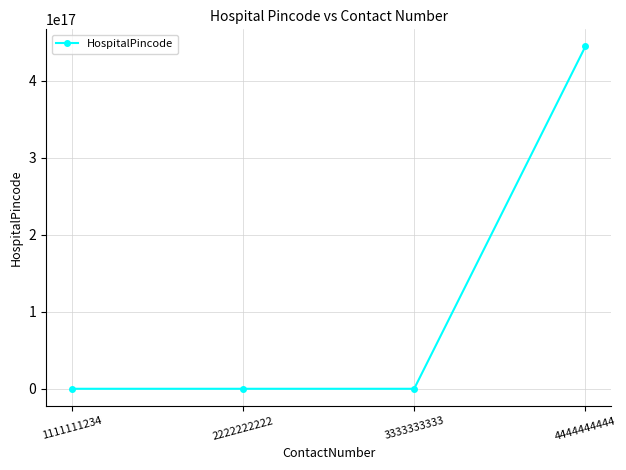

Where does the data first go above 333333?

4444444444